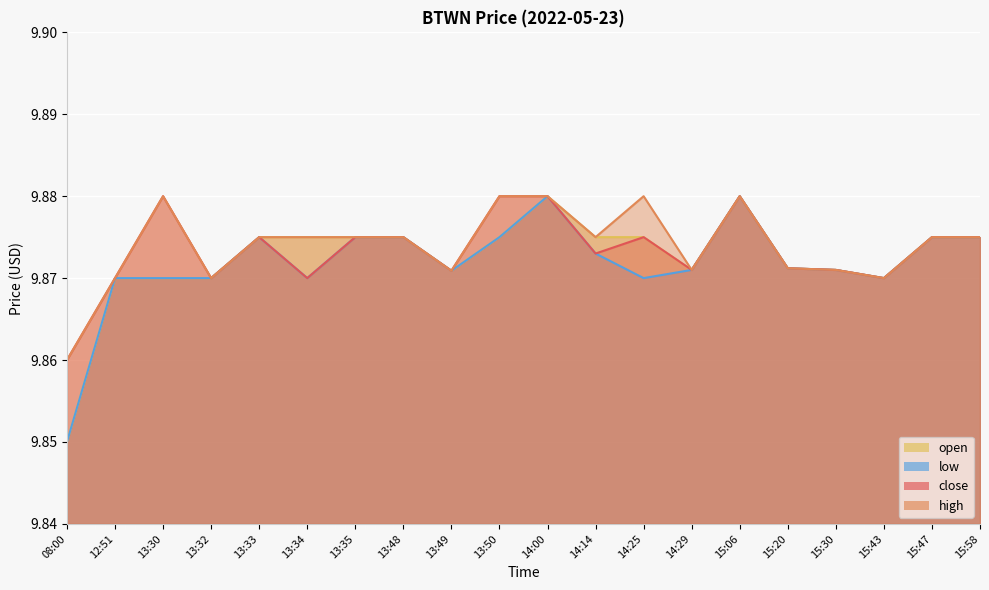

Is it true that close equals 9.9 at 14:29?

True